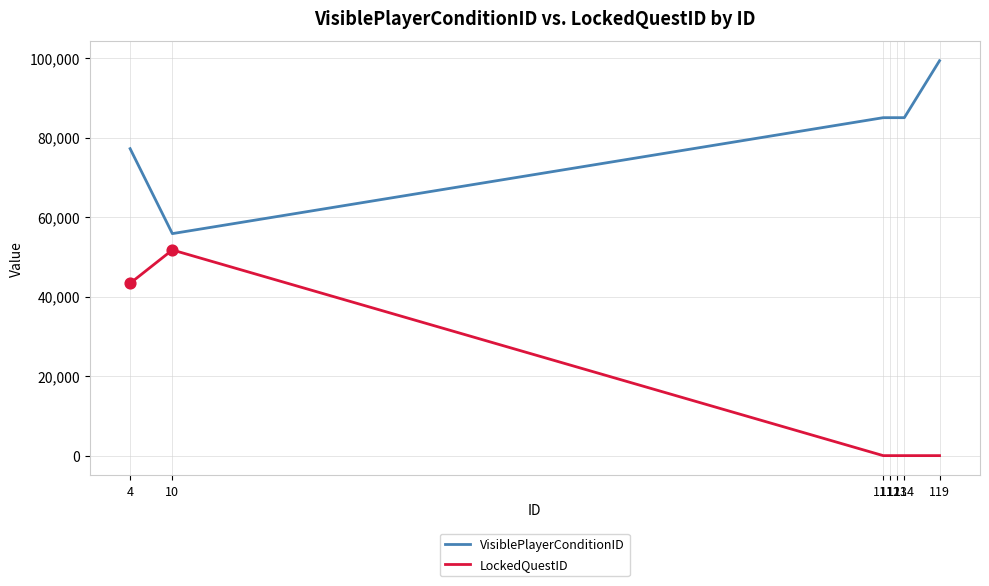

What are all the series names shown in the legend?

VisiblePlayerConditionID, LockedQuestID